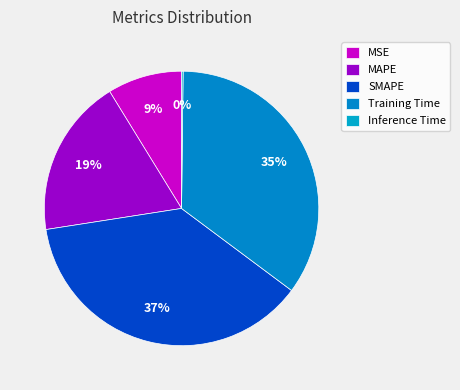

Which category has the smallest portion of the pie?

Inference Time